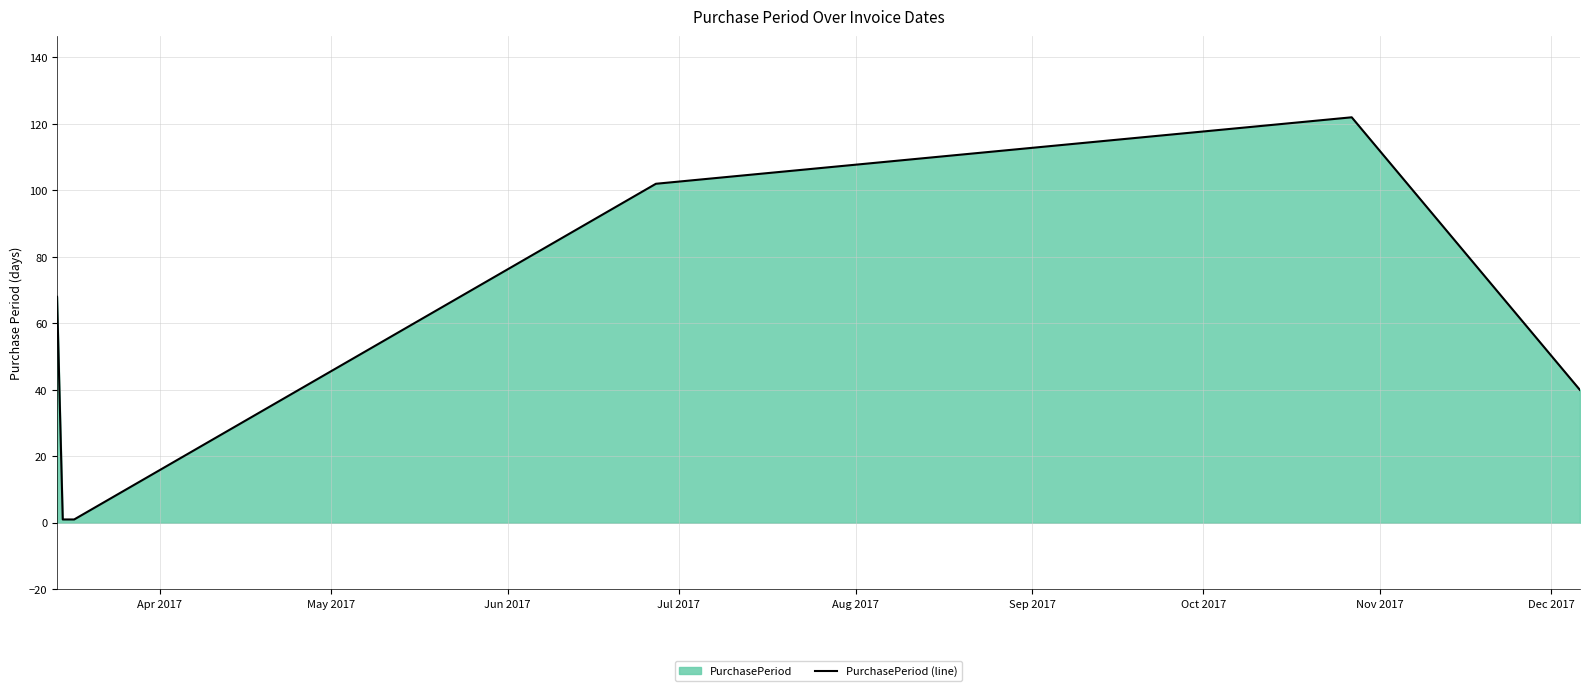

How many interior local peaks (higher than both neighbors) does the data have?

1